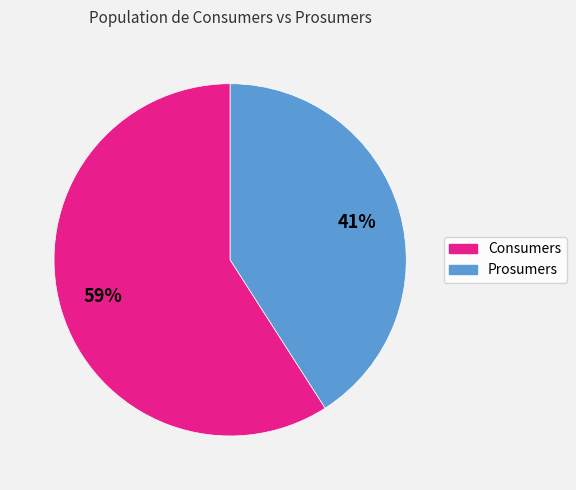

Between Consumers and Prosumers, which is larger?

Consumers